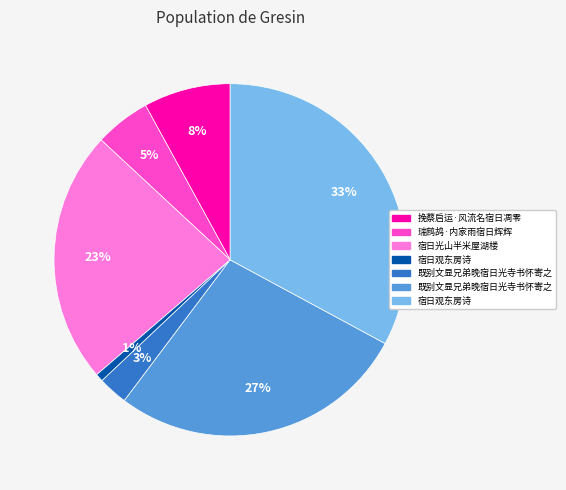

To the nearest percent, what is the difference between the largest and smallest slice percentages?

32%